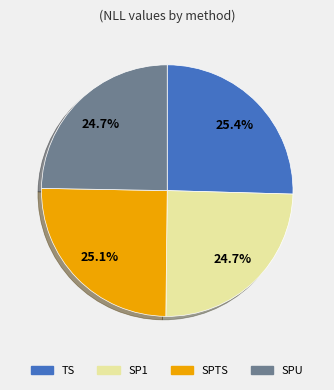

Is TS the majority of the pie?

No